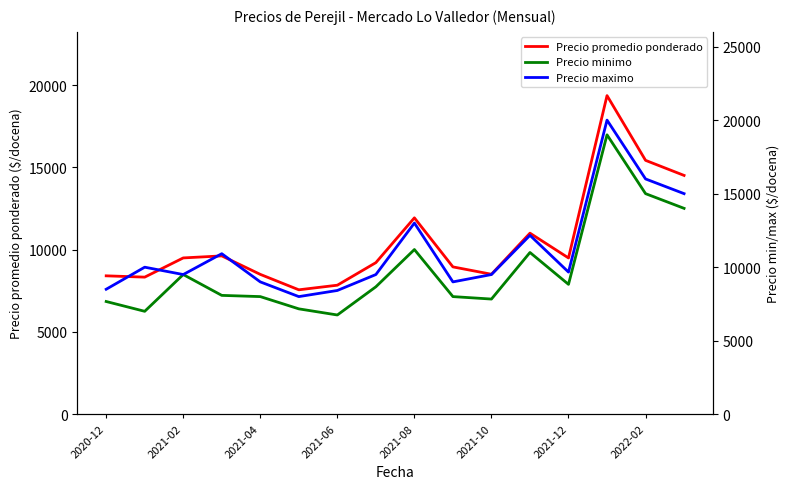

How many values in the Precio maximo series exceed 9667?

7